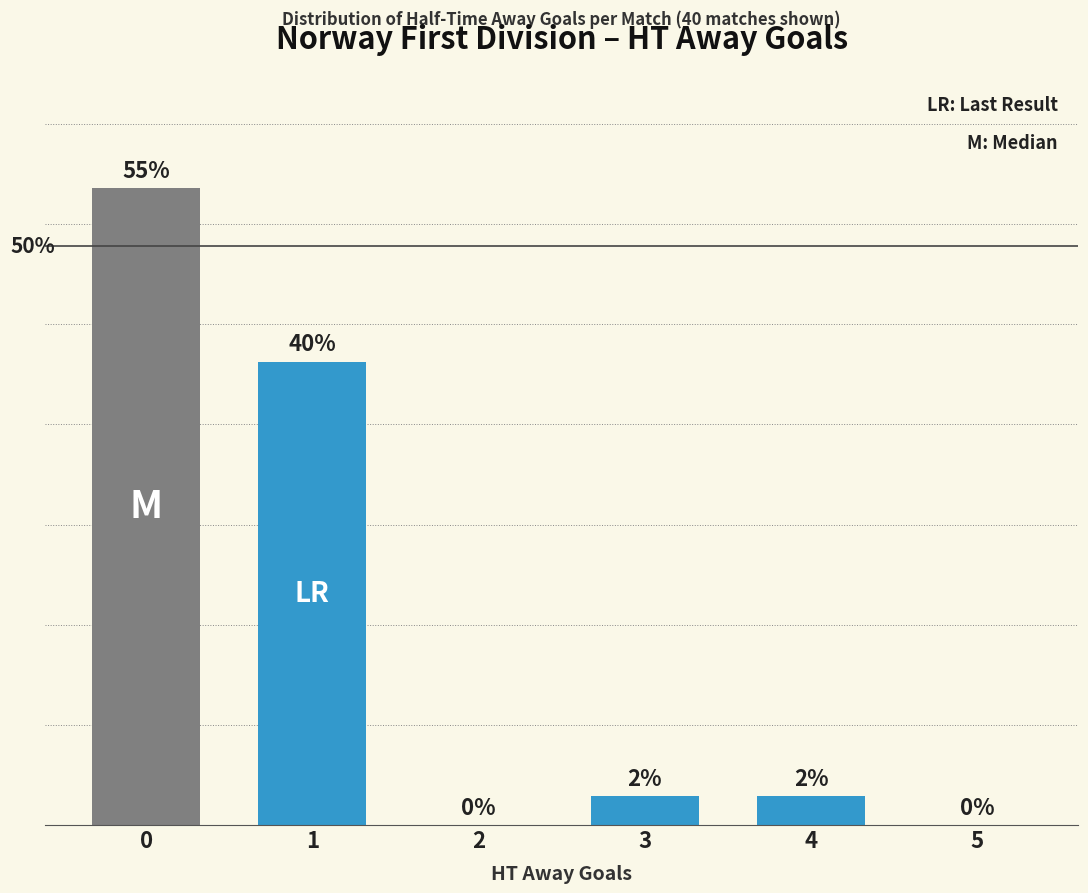

Reading left to right, transcribe all the data shown in this chart.

55.0	40.0	0.0	2.5	2.5	0.0